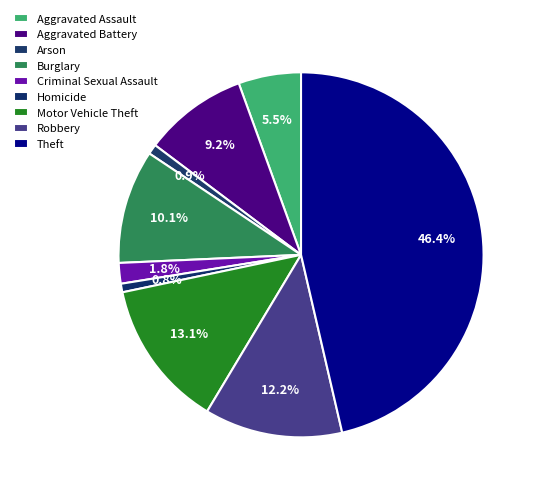

How many slices are in this pie chart?

9